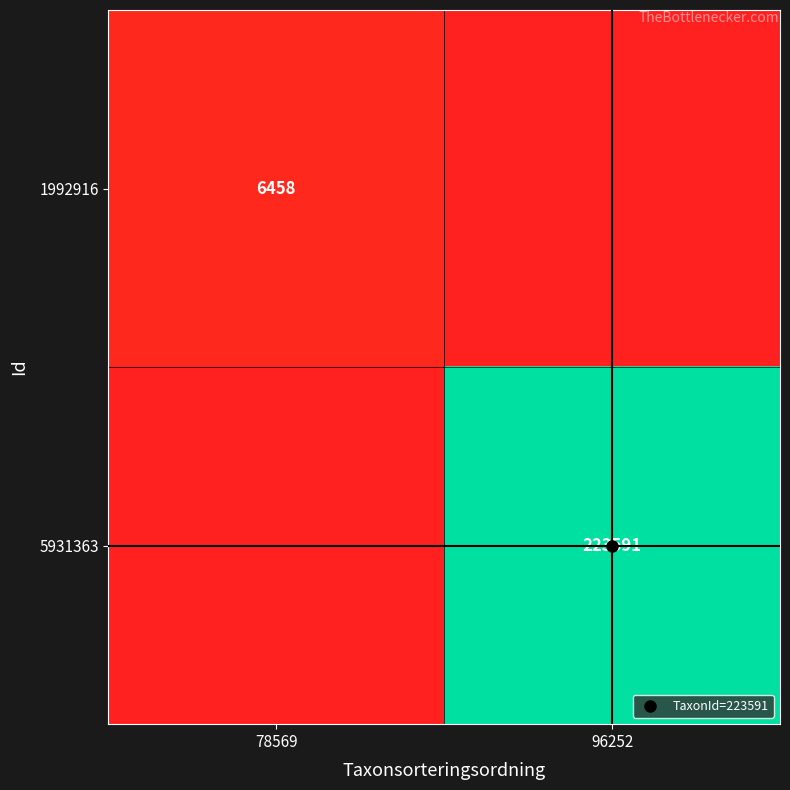

Which series has the largest total across all categories?

5931363